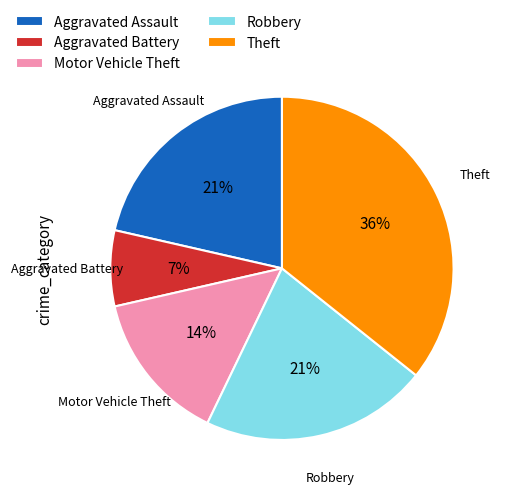

What percentage is the Aggravated Battery slice, to the nearest percent?

7%